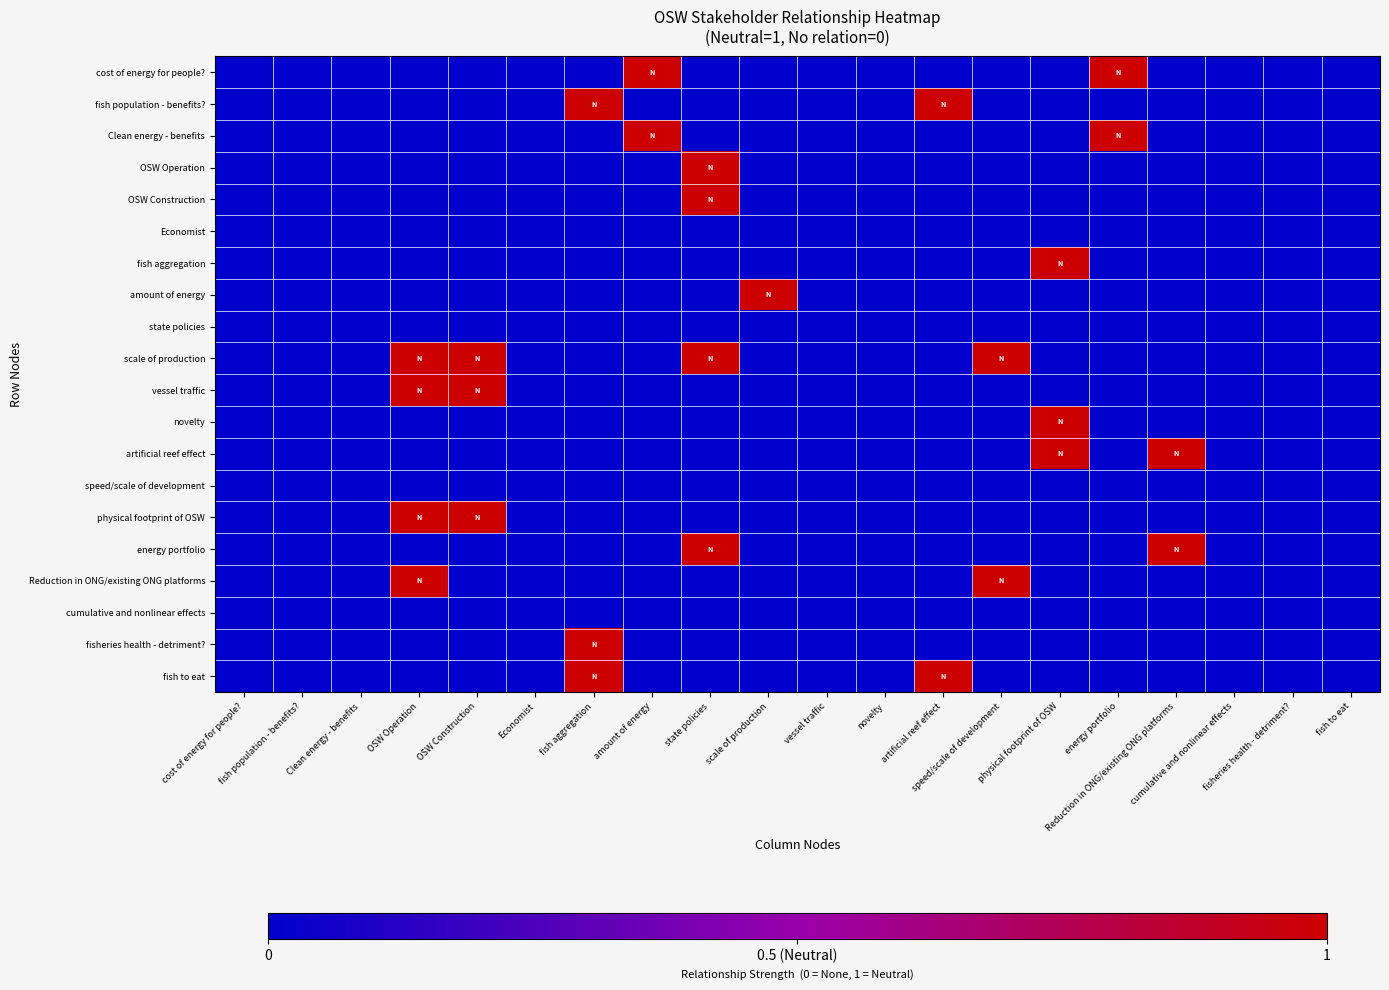

What is the maximum value shown in the chart?

1